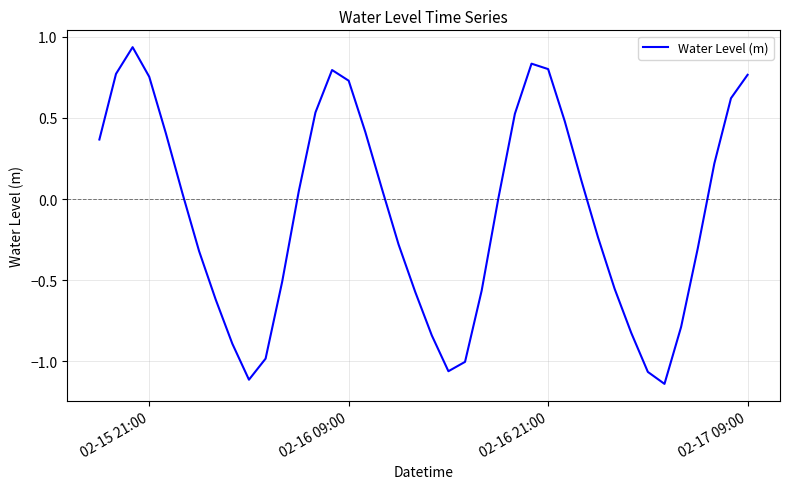

What is the difference between the maximum and minimum values?

2.1